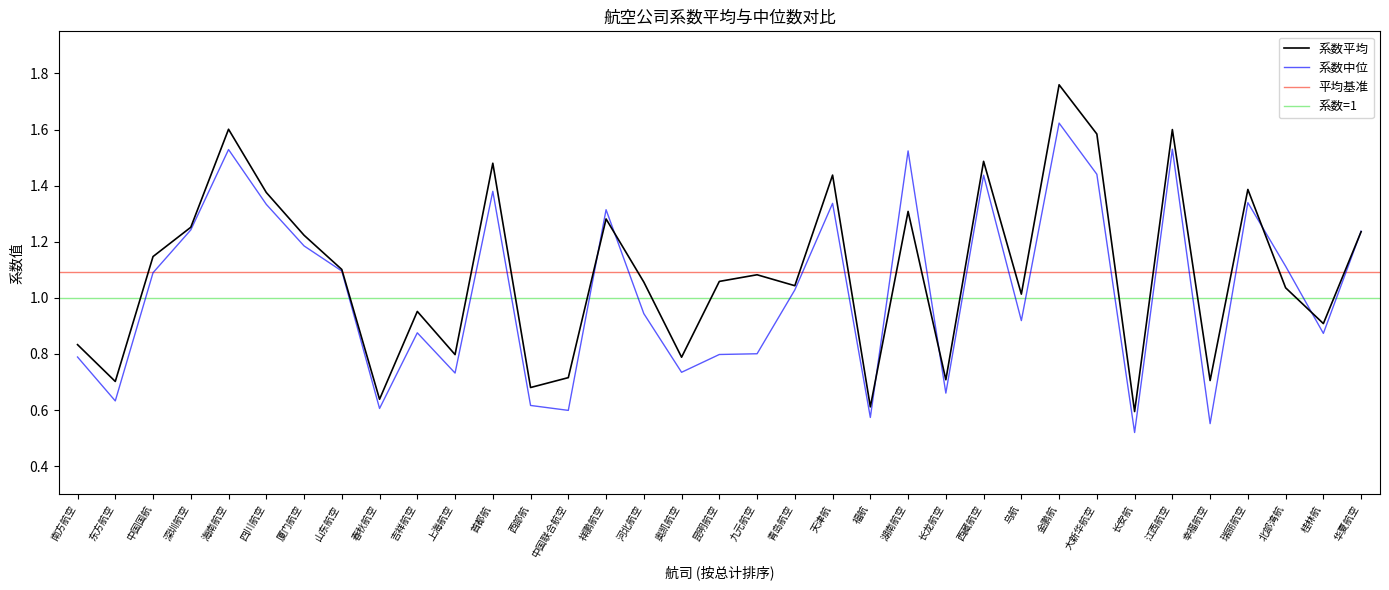

True or false: 系数中位 has a value of 1.7 at 山东航空.

False